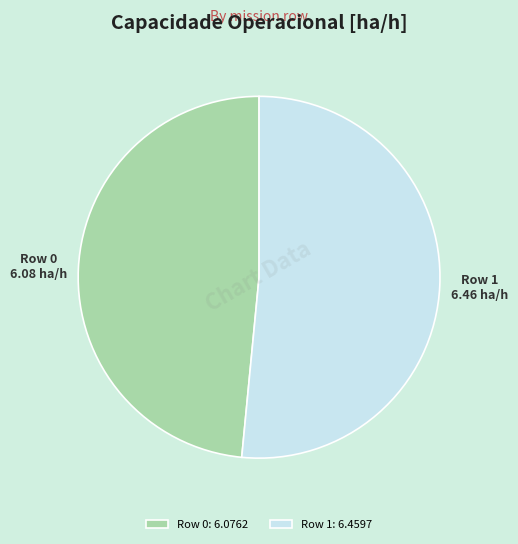

Which has a higher value, Row 0 or Row 1?

Row 1